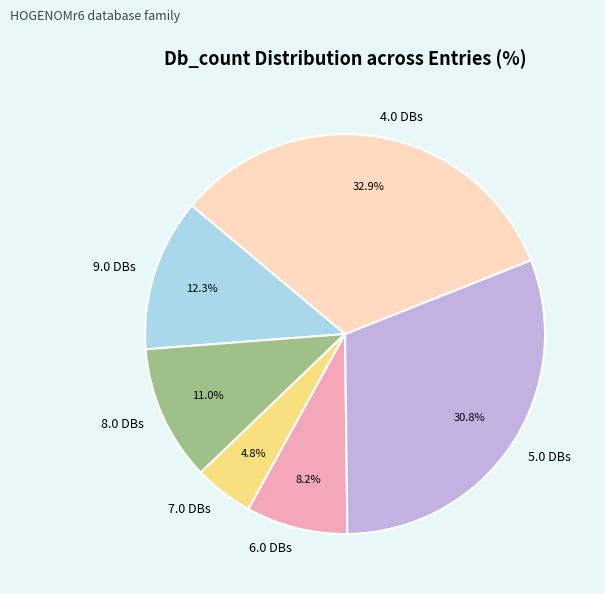

Count the number of slices in the pie.

6